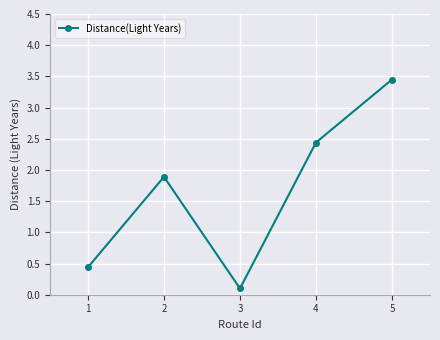

What is the average value?

1.7